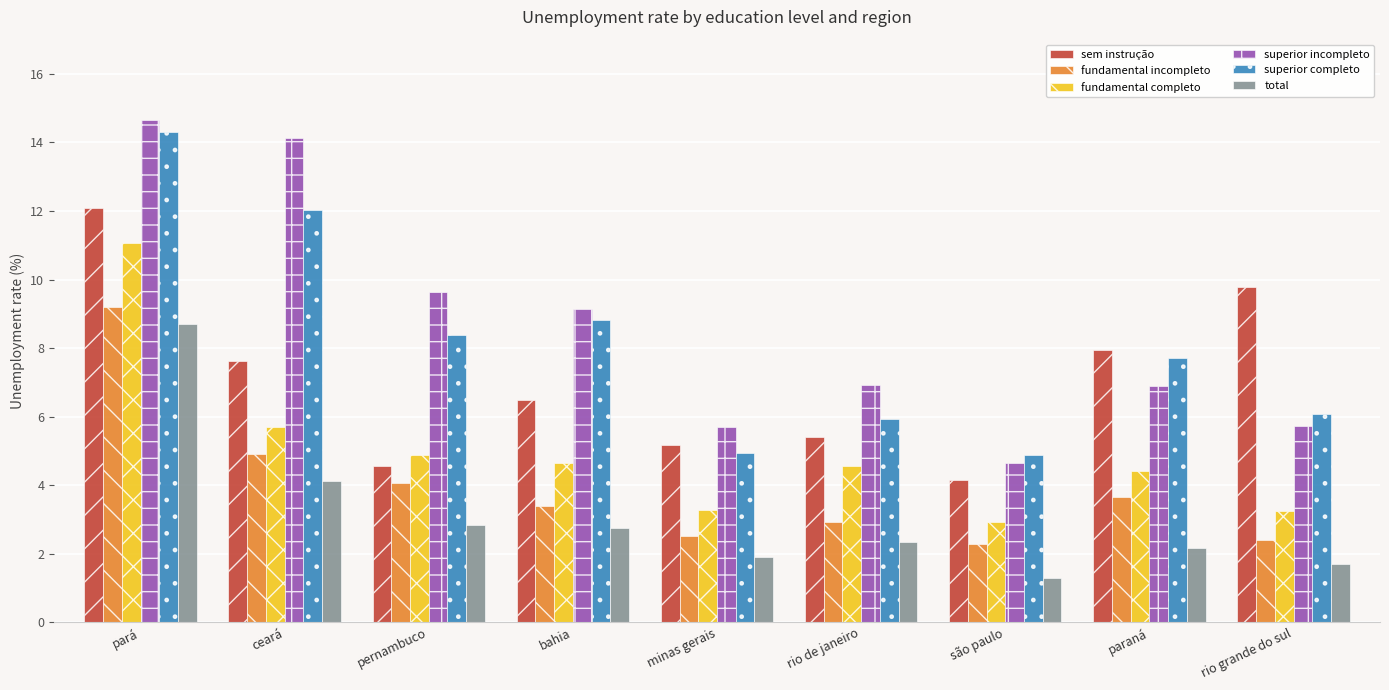

How many groups of bars are there?

9